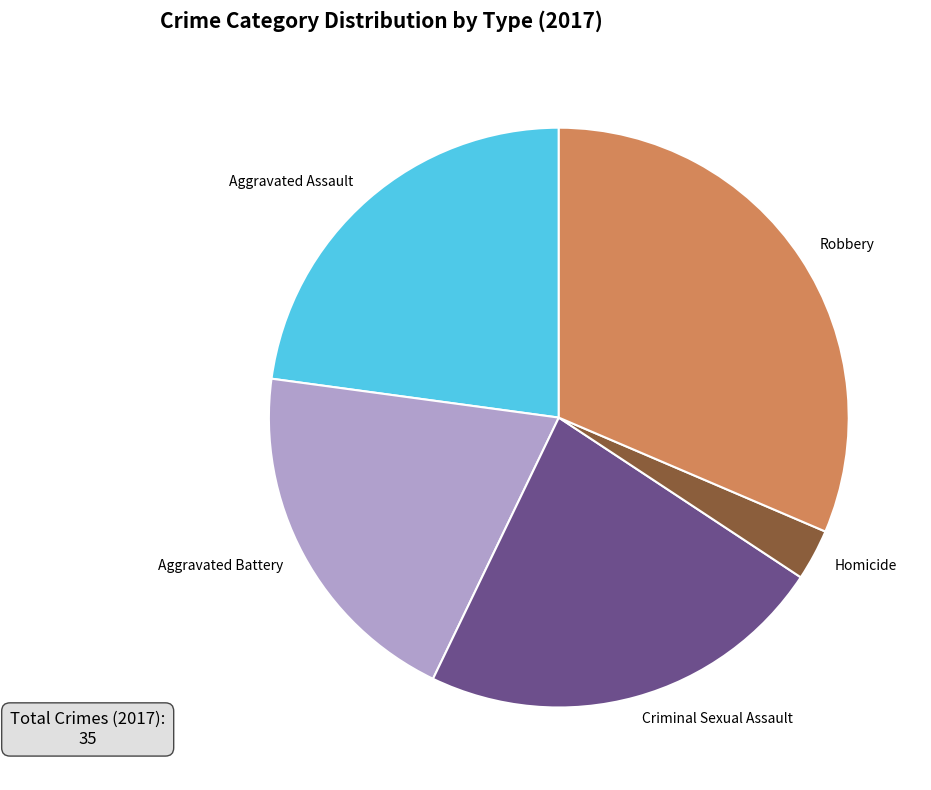

Do Aggravated Assault and Homicide together represent more than half of the pie?

No